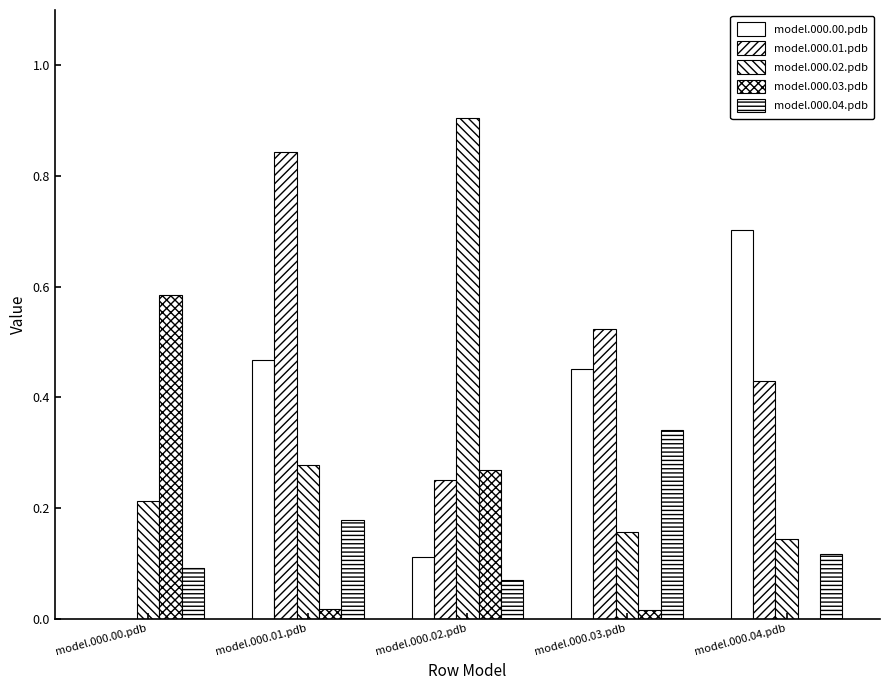

What is the average value of the model.000.00.pdb series?

0.3